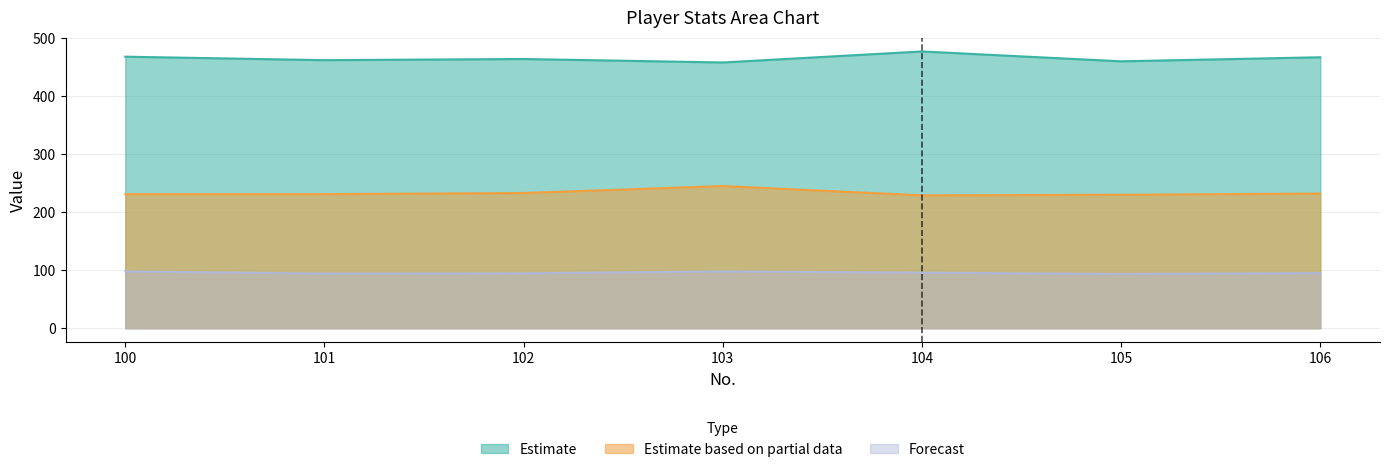

Reading left to right, transcribe all the data shown in this chart.

攻撃力: 468.0	462.0	464.0	458.0	477.0	460.0	467.0
TotalStat: 97.8	94.1	94.6	97.8	95.6	93.5	95.0
ReceiveVal: 231.0	231.0	233.0	245.0	229.0	230.0	232.0